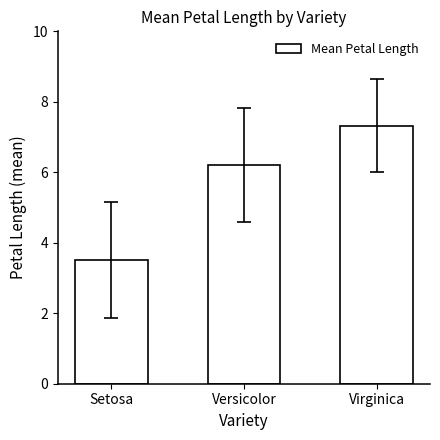

What is the label of the 3rd bar from the right?

Setosa